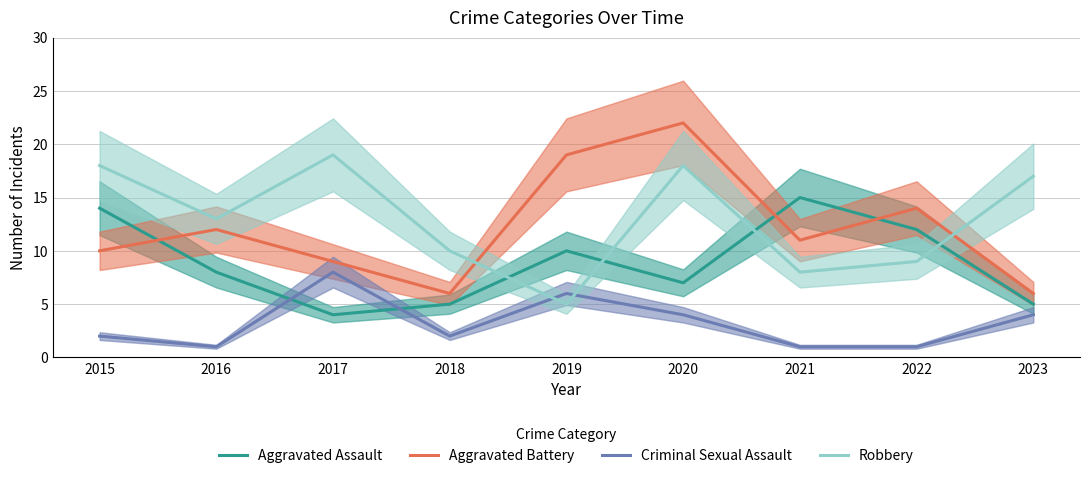

Count the number of data series in this chart.

4